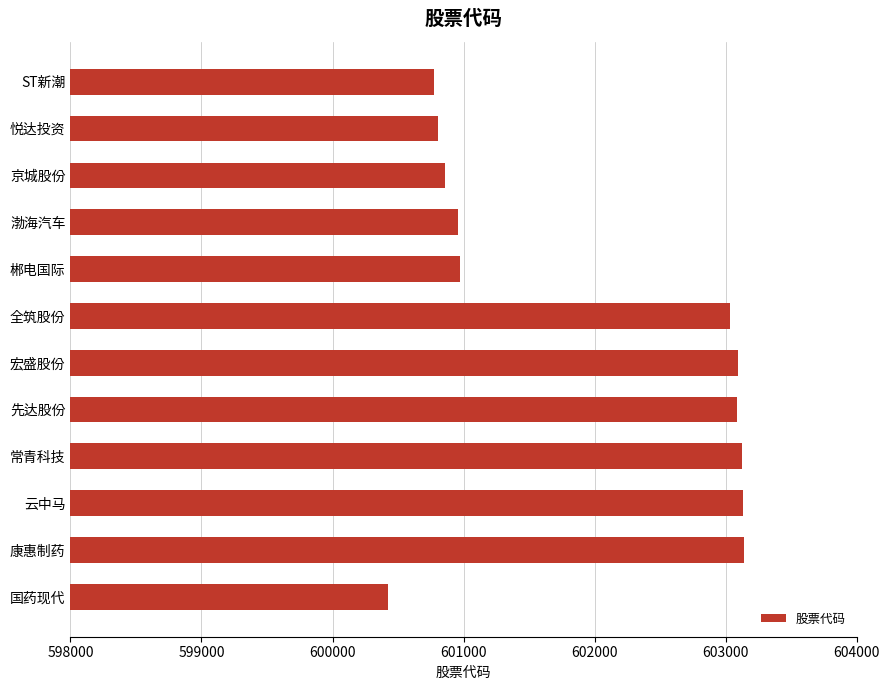

At which label is the value closest to 601779?

郴电国际